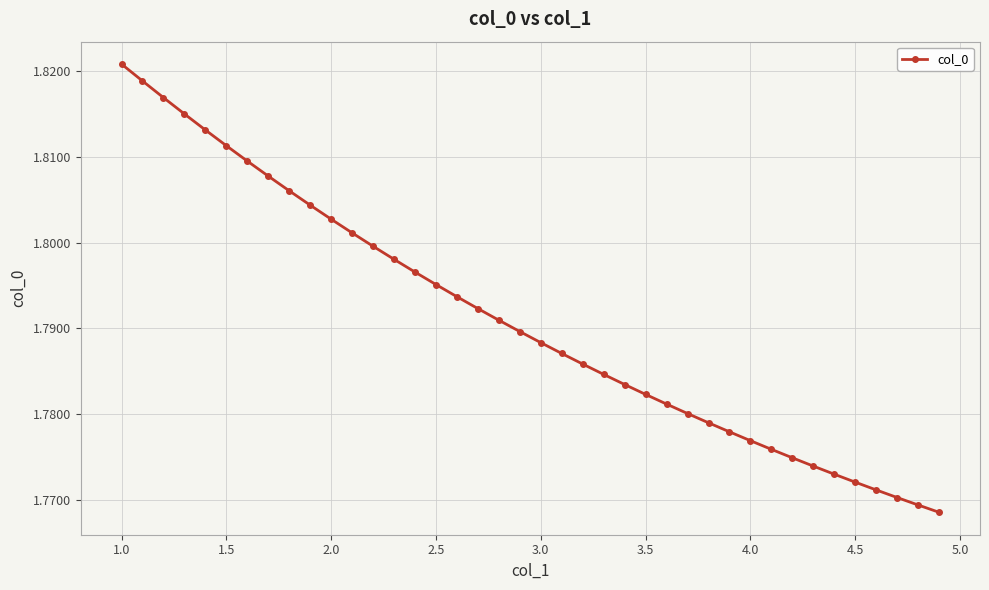

Count the values in the range 1 to 2.

40